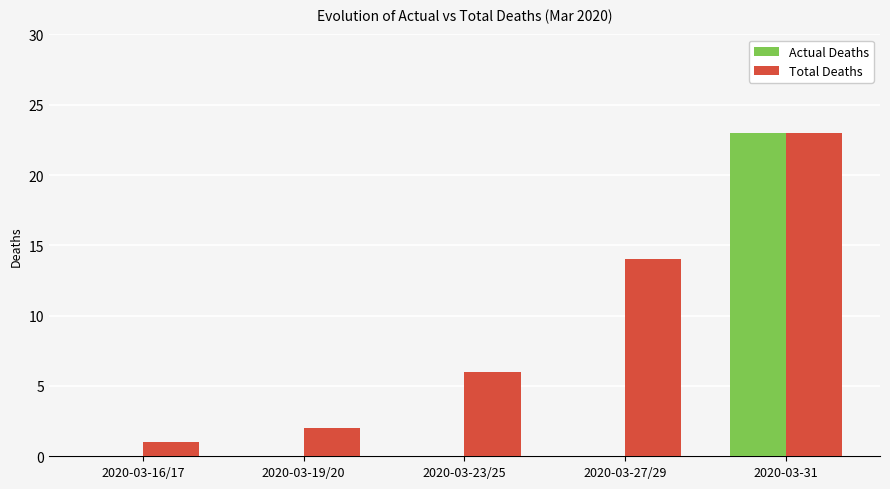

What is the sum of the Actual Deaths values at 2020-03-16/17 and 2020-03-31?

23